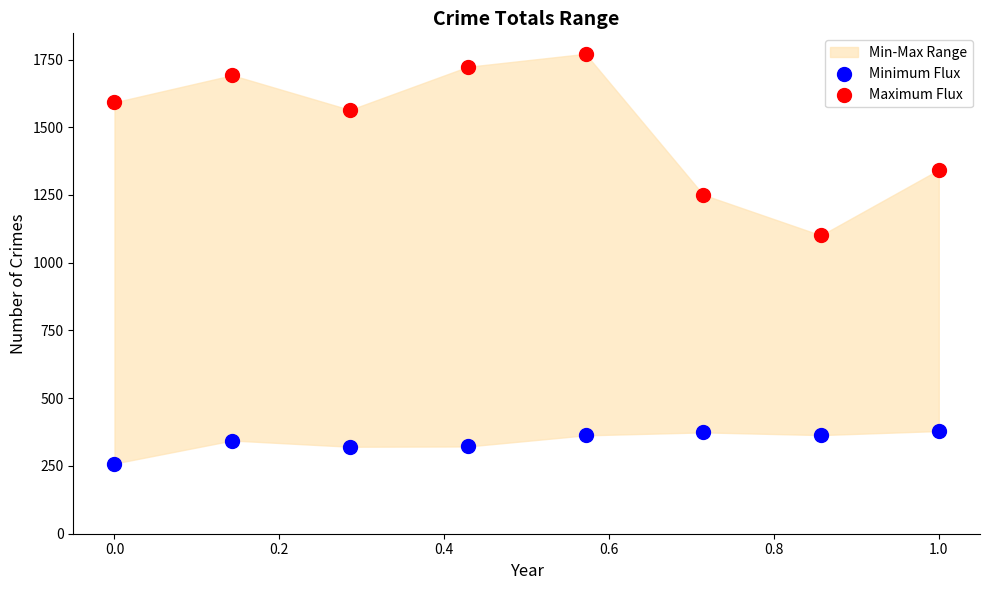

Across all series, what Y value is closest to 1015?

1101